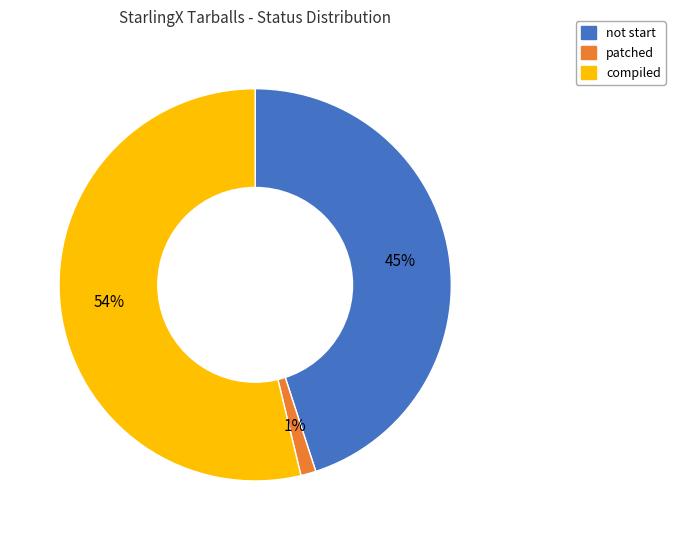

To the nearest percent, what is the average slice percentage?

33%